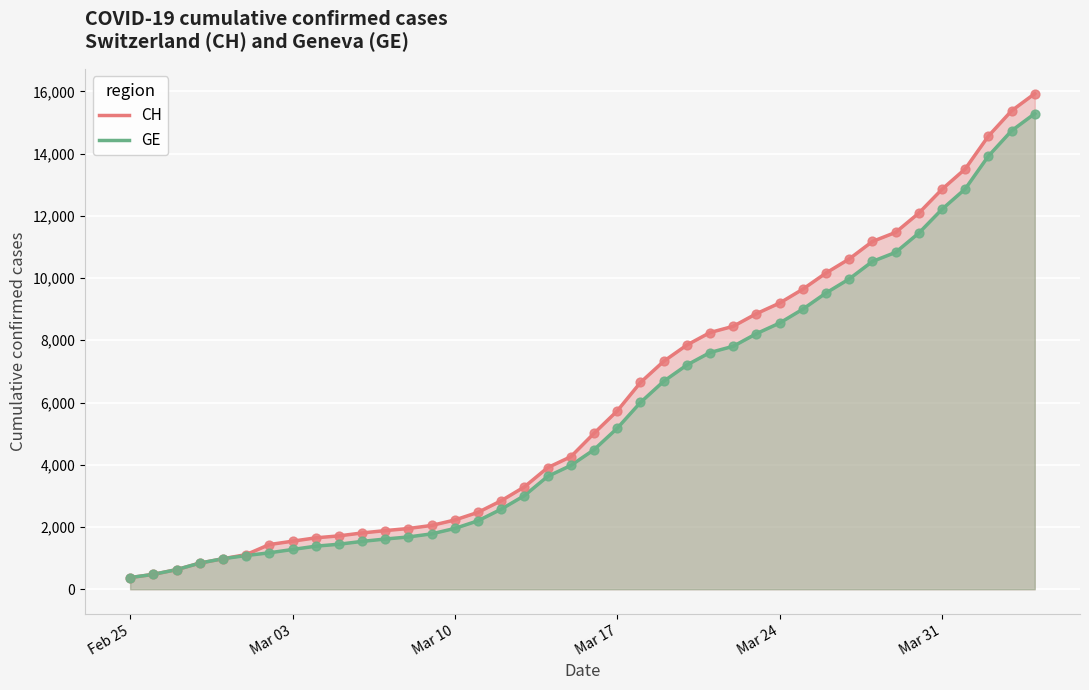

What is the total value across all series at Mar 03?

2822